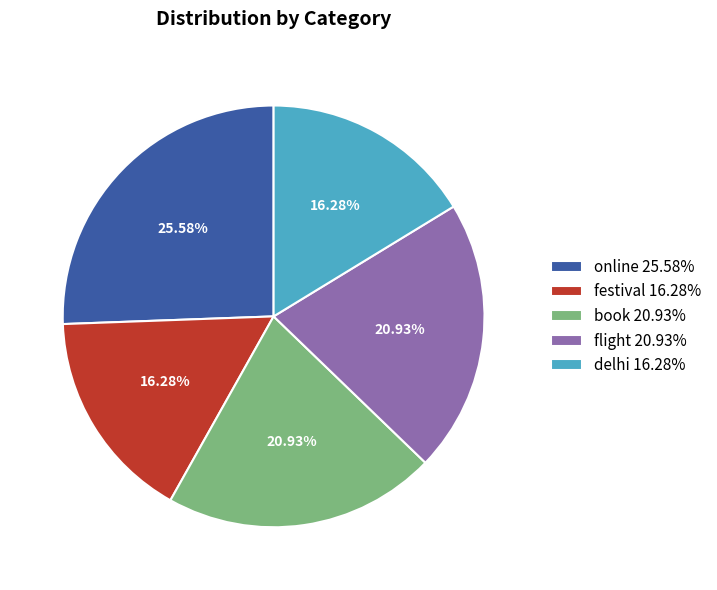

Do flight 20.93% and book 20.93% together represent more than half of the pie?

No